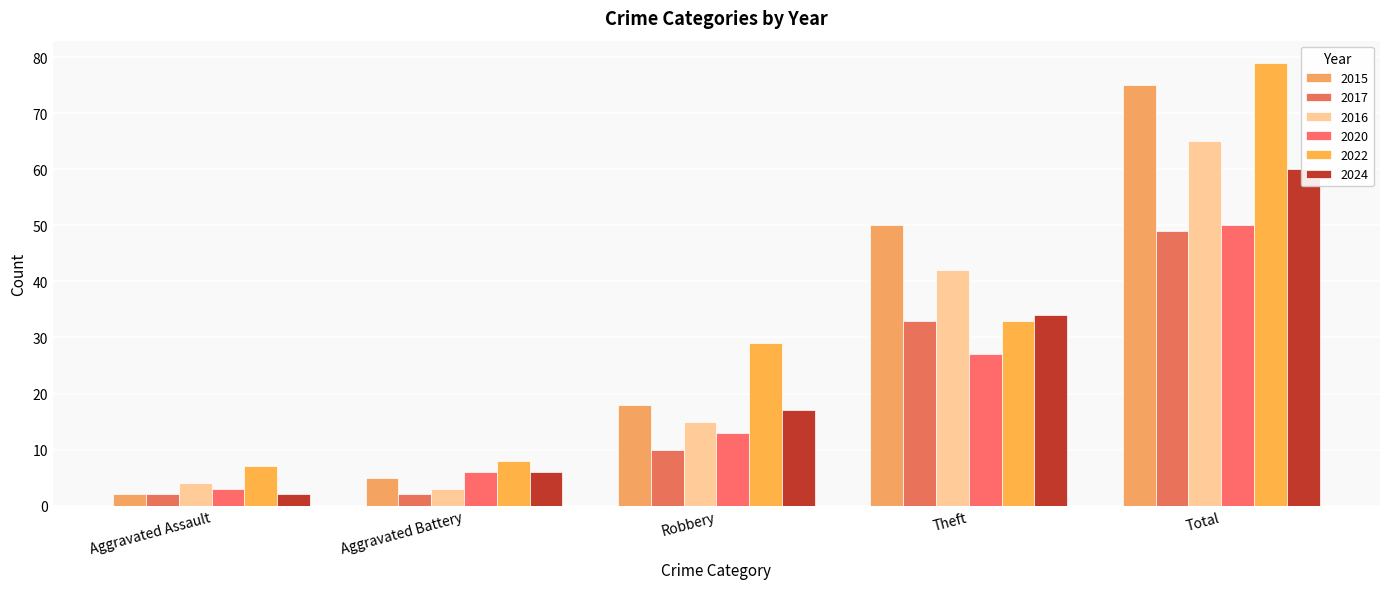

List the labels in order of 2016 value, largest first.

Total, Theft, Robbery, Aggravated Assault, Aggravated Battery